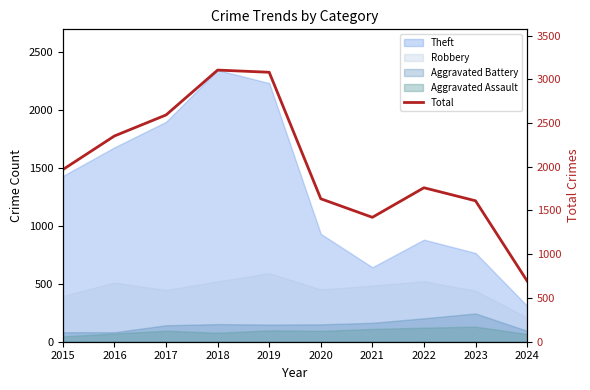

What is the difference between the maximum and minimum values?

2410